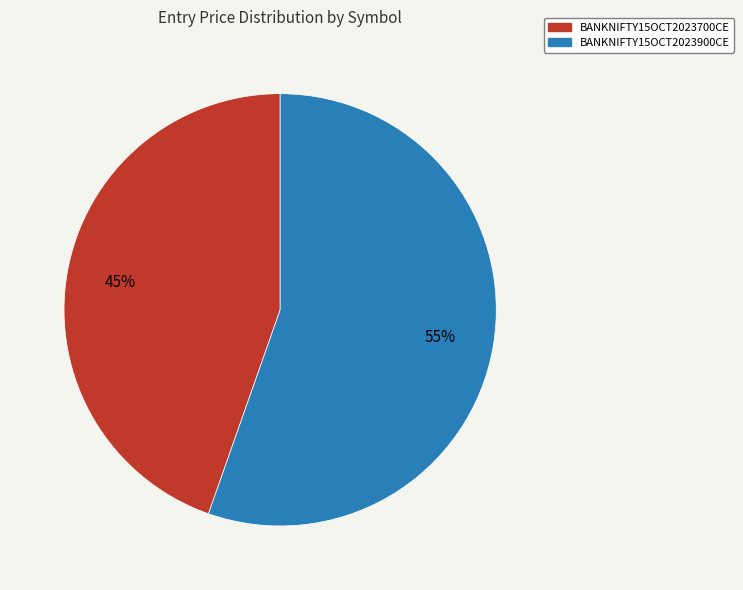

Is the sum of BANKNIFTY15OCT2023900CE and BANKNIFTY15OCT2023700CE greater than half?

Yes